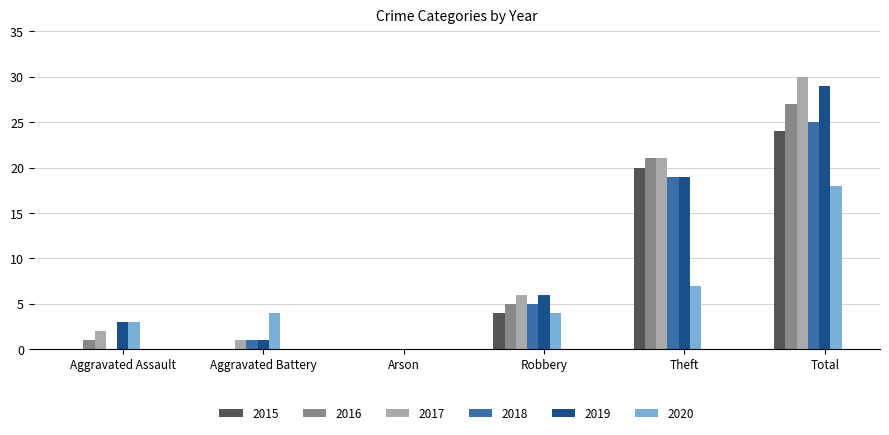

Which series has the widest spread of values?

2017